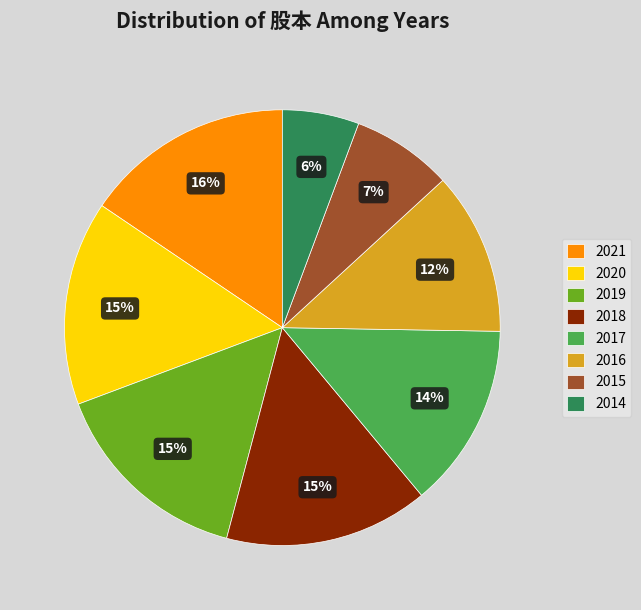

True or false: 2021 accounts for 16% of the total.

True